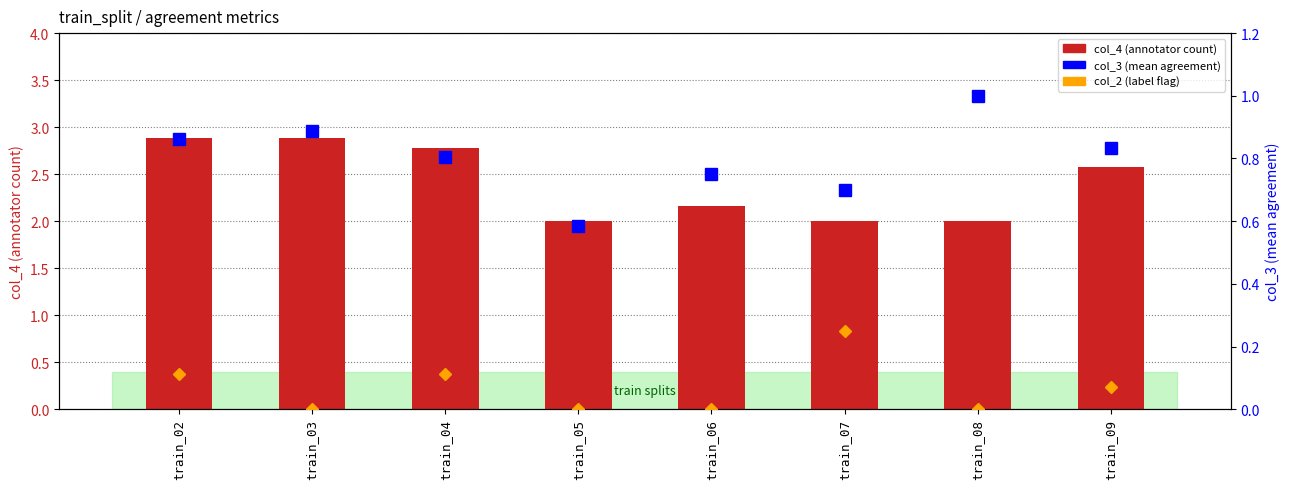

Reading left to right, list all the values displayed in this chart.

col_4 (annotator count): 2.9	2.9	2.8	2.0	2.2	2.0	2.0	2.6
col_3 (mean agreement): 0.9	0.9	0.8	0.6	0.8	0.7	1.0	0.8
col_2 (label flag): 0.1	0.0	0.1	0.0	0.0	0.2	0.0	0.1